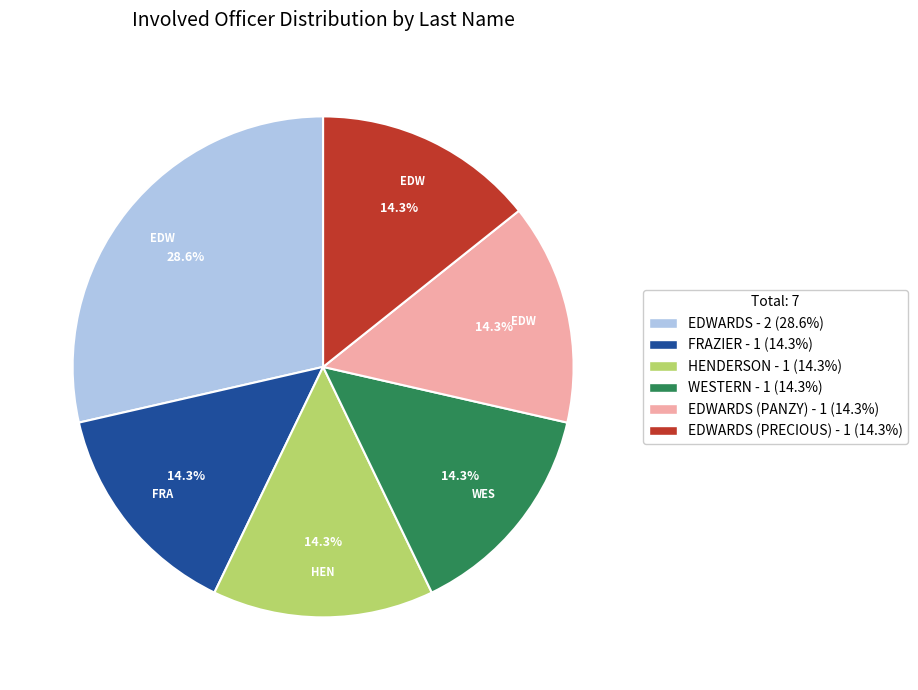

Is there any slice that represents more than half of the pie?

No